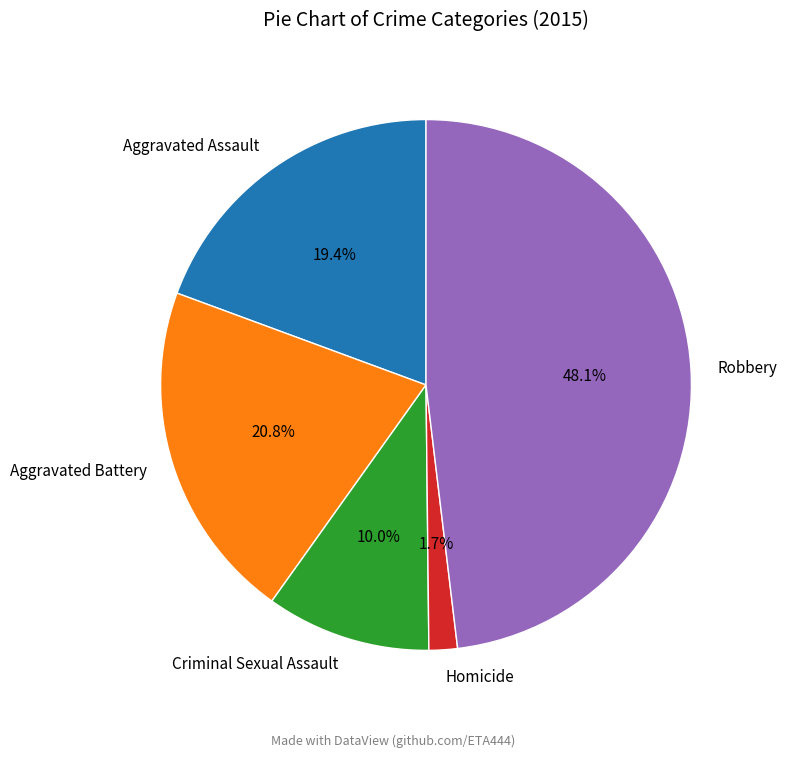

To the nearest percent, what is the difference between the largest and smallest slice percentages?

46%